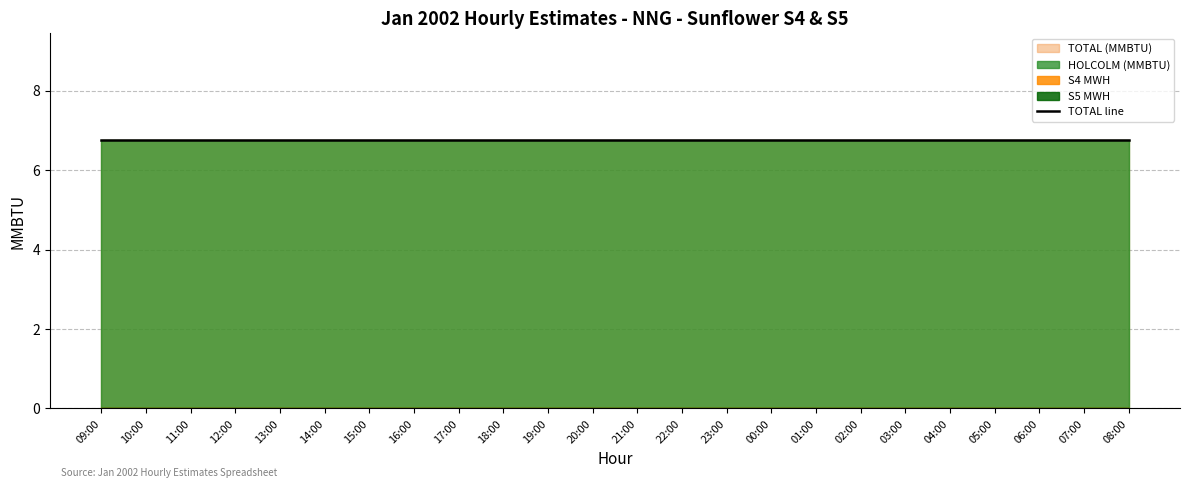

Rank the categories by S4 MWH value from highest to lowest.

09:00, 10:00, 11:00, 12:00, 13:00, 14:00, 15:00, 16:00, 17:00, 18:00, 19:00, 20:00, 21:00, 22:00, 23:00, 00:00, 01:00, 02:00, 03:00, 04:00, 05:00, 06:00, 07:00, 08:00